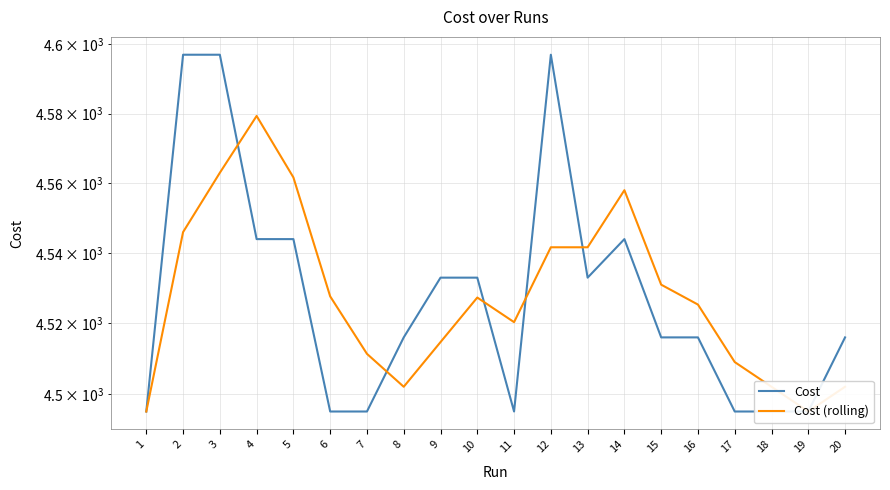

Reading left to right, transcribe all the data shown in this chart.

Cost: 4495.0	4597.0	4597.0	4544.0	4544.0	4495.0	4495.0	4516.0	4533.0	4533.0	4495.0	4597.0	4533.0	4544.0	4516.0	4516.0	4495.0	4495.0	4495.0	4516.0
Cost (rolling): 4495.0	4546.0	4563.0	4579.3	4561.7	4527.7	4511.3	4502.0	4514.7	4527.3	4520.3	4541.7	4541.7	4558.0	4531.0	4525.3	4509.0	4502.0	4495.0	4502.0